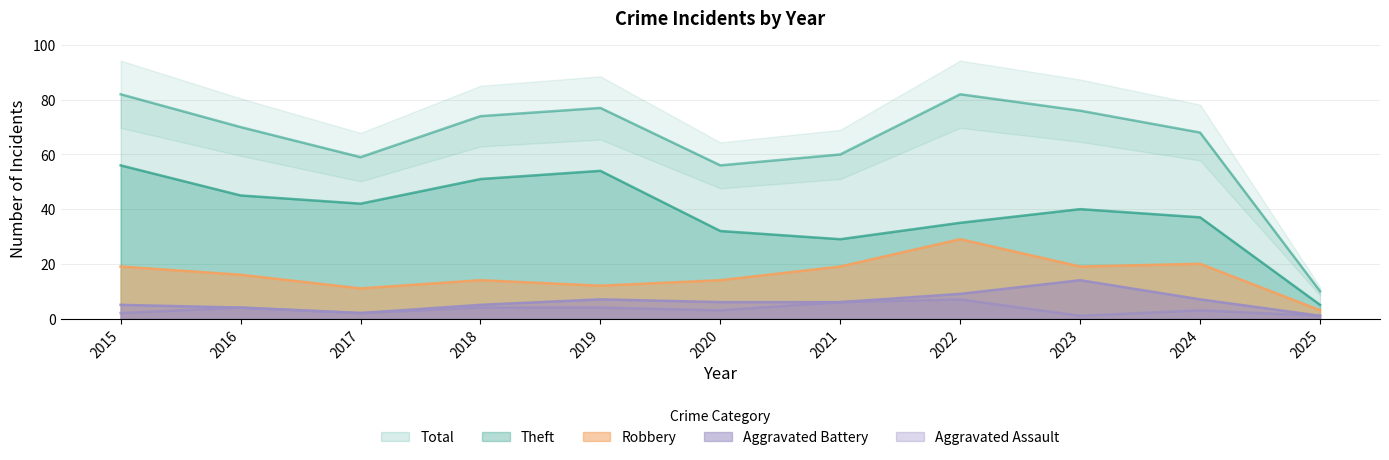

Count the number of categories in the chart.

11